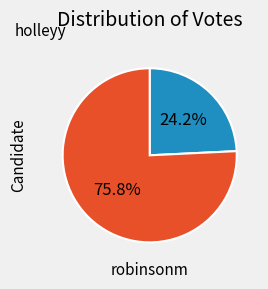

Do holleyy and robinsonm together represent more than half of the pie?

Yes